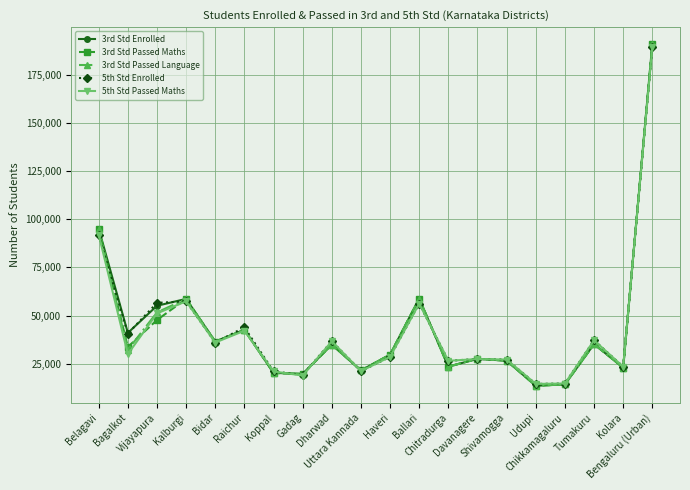

In 3rd Std Passed Language, how many points are higher than both neighbors (excluding endpoints)?

6